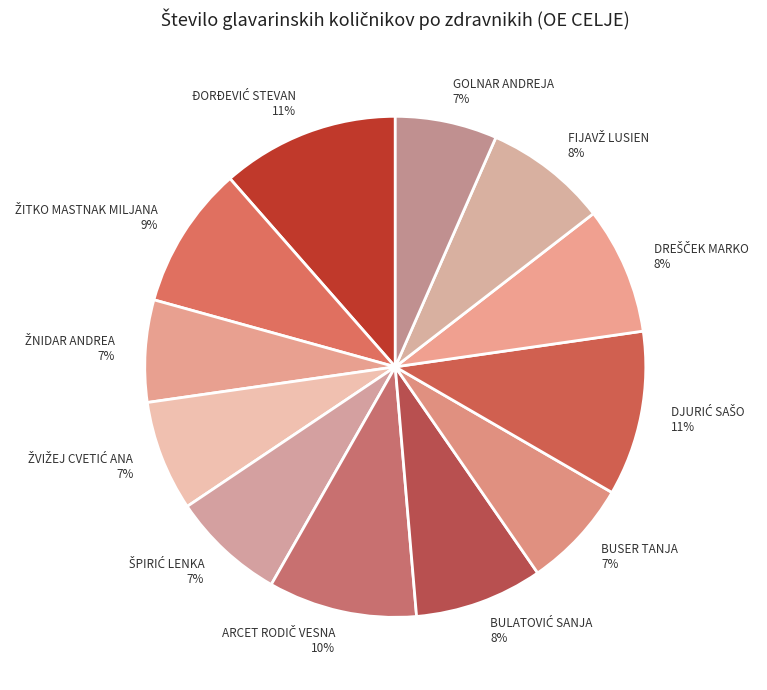

How many slices are in this pie chart?

12